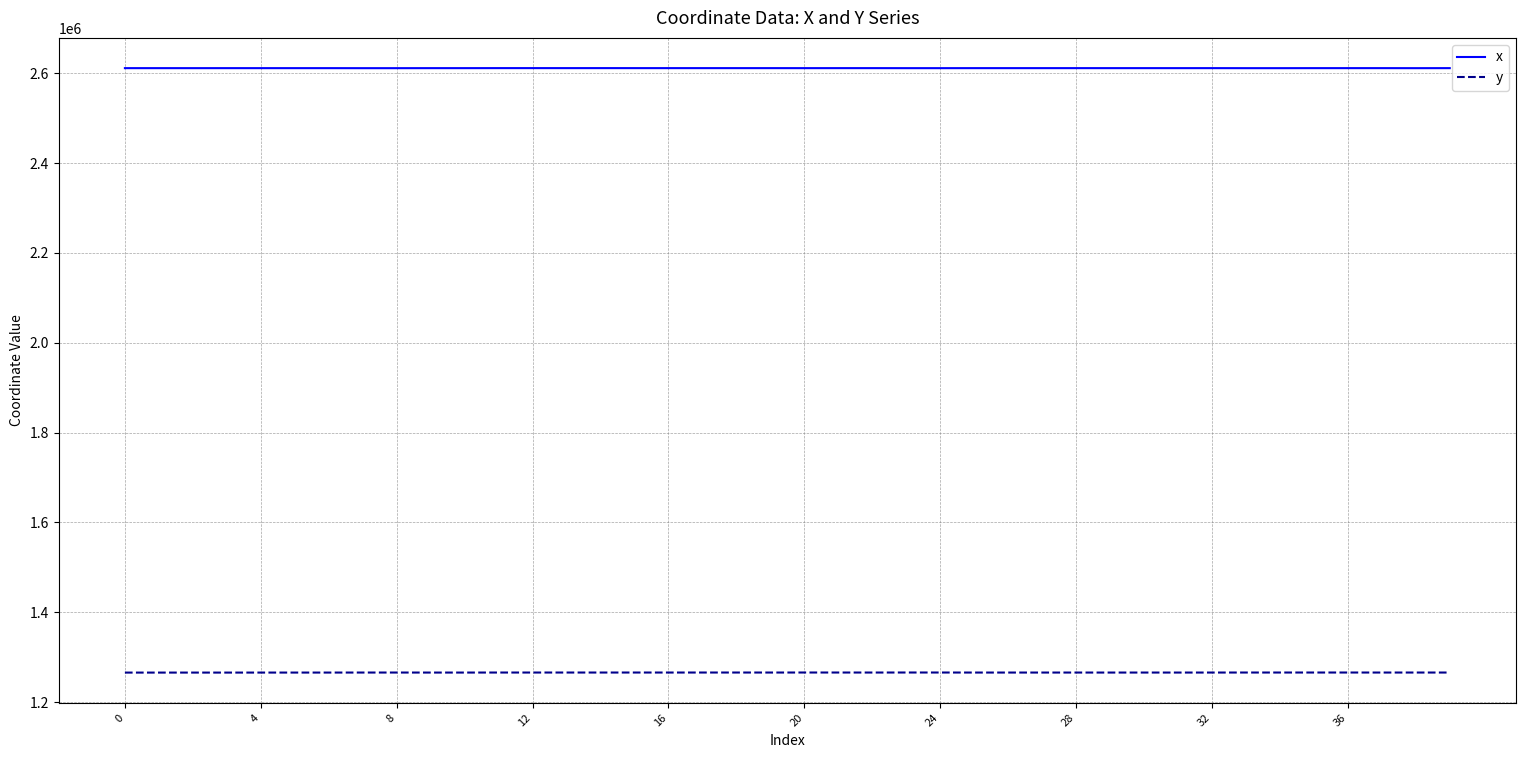

What is the greatest value displayed?

2611253.8